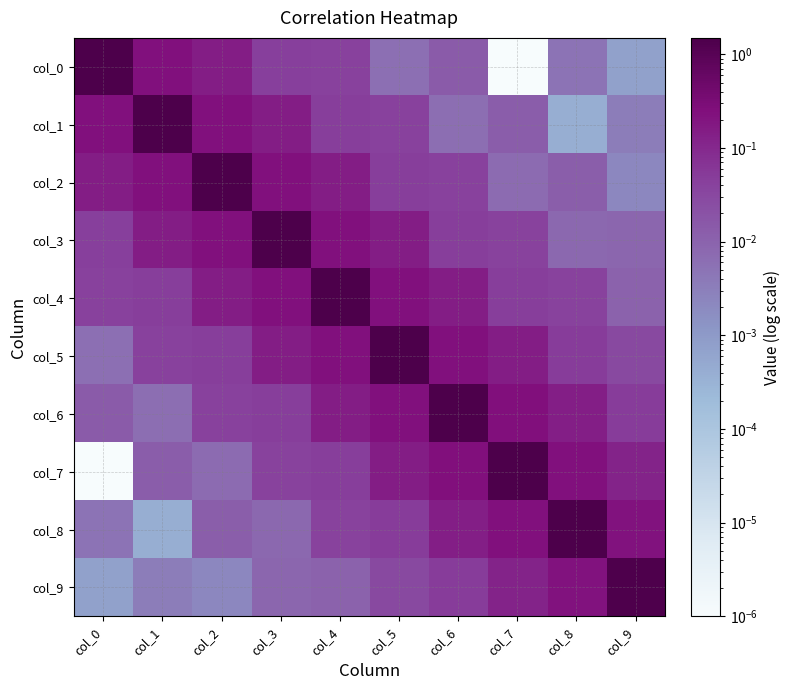

Reading right to left, what are all the values shown in this chart?

col_0: col_9=0.0	col_8=0.0	col_7=0.0	col_6=0.0	col_5=0.0	col_4=0.0	col_3=0.0	col_2=0.2	col_1=0.2	col_0=1.5
col_1: col_9=0.0	col_8=0.0	col_7=0.0	col_6=0.0	col_5=0.0	col_4=0.0	col_3=0.2	col_2=0.2	col_1=1.5	col_0=0.2
col_2: col_9=0.0	col_8=0.0	col_7=0.0	col_6=0.0	col_5=0.0	col_4=0.2	col_3=0.2	col_2=1.5	col_1=0.2	col_0=0.2
col_3: col_9=0.0	col_8=0.0	col_7=0.0	col_6=0.0	col_5=0.2	col_4=0.2	col_3=1.5	col_2=0.2	col_1=0.2	col_0=0.0
col_4: col_9=0.0	col_8=0.0	col_7=0.0	col_6=0.2	col_5=0.2	col_4=1.5	col_3=0.2	col_2=0.2	col_1=0.0	col_0=0.0
col_5: col_9=0.0	col_8=0.0	col_7=0.1	col_6=0.2	col_5=1.5	col_4=0.2	col_3=0.2	col_2=0.0	col_1=0.0	col_0=0.0
col_6: col_9=0.0	col_8=0.1	col_7=0.2	col_6=1.5	col_5=0.2	col_4=0.2	col_3=0.0	col_2=0.0	col_1=0.0	col_0=0.0
col_7: col_9=0.1	col_8=0.2	col_7=1.5	col_6=0.2	col_5=0.1	col_4=0.0	col_3=0.0	col_2=0.0	col_1=0.0	col_0=0.0
col_8: col_9=0.2	col_8=1.5	col_7=0.2	col_6=0.1	col_5=0.0	col_4=0.0	col_3=0.0	col_2=0.0	col_1=0.0	col_0=0.0
col_9: col_9=1.4	col_8=0.2	col_7=0.1	col_6=0.0	col_5=0.0	col_4=0.0	col_3=0.0	col_2=0.0	col_1=0.0	col_0=0.0